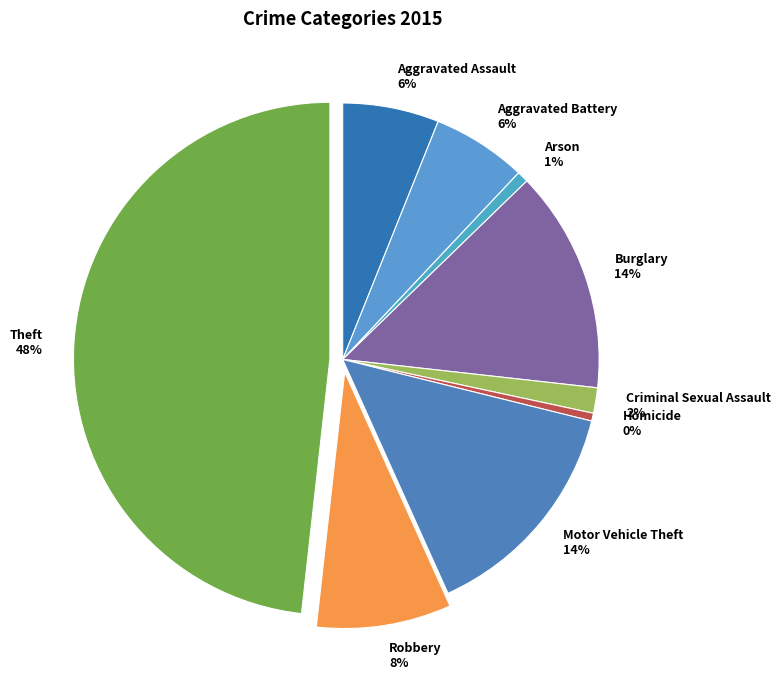

Do Motor Vehicle Theft and Homicide together represent more than half of the pie?

No